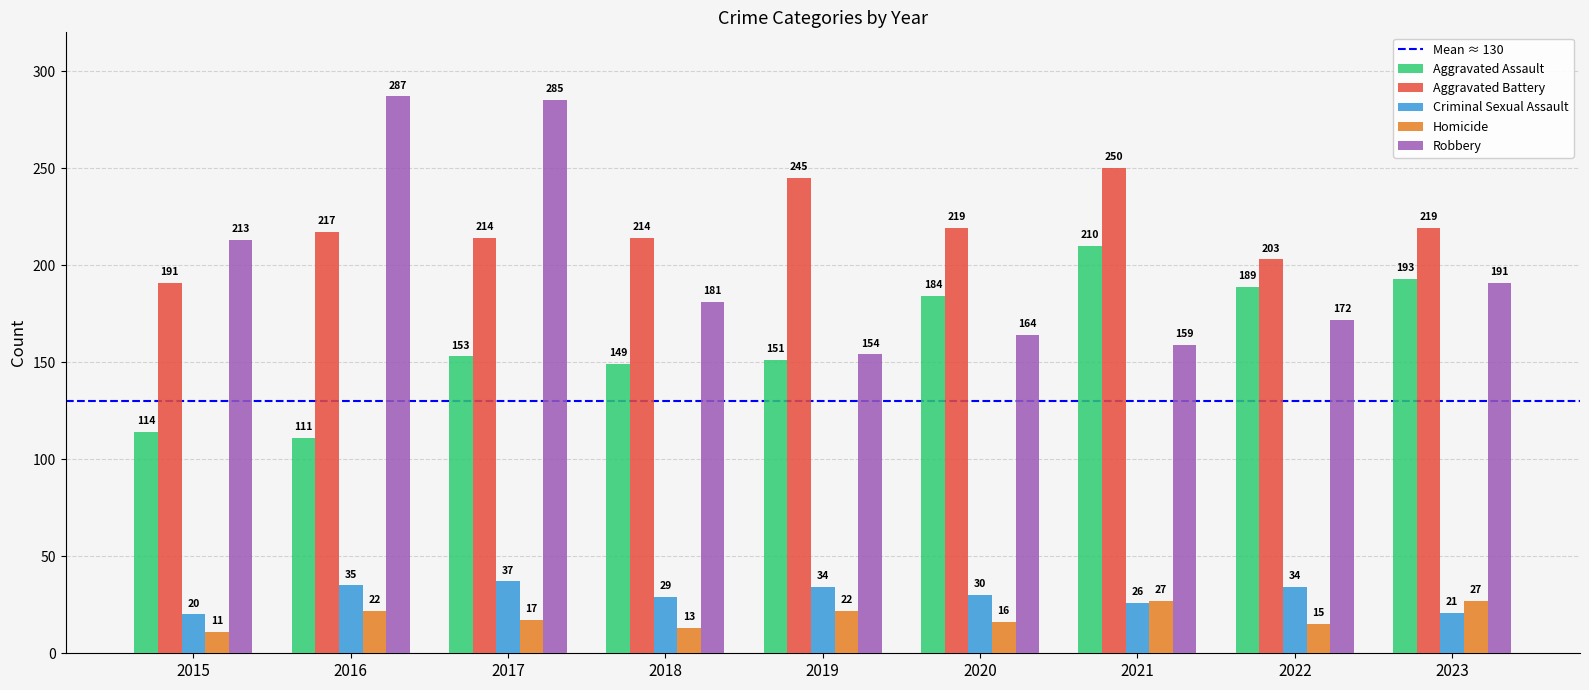

What is the difference between the maximum and minimum values in the Robbery series?

133